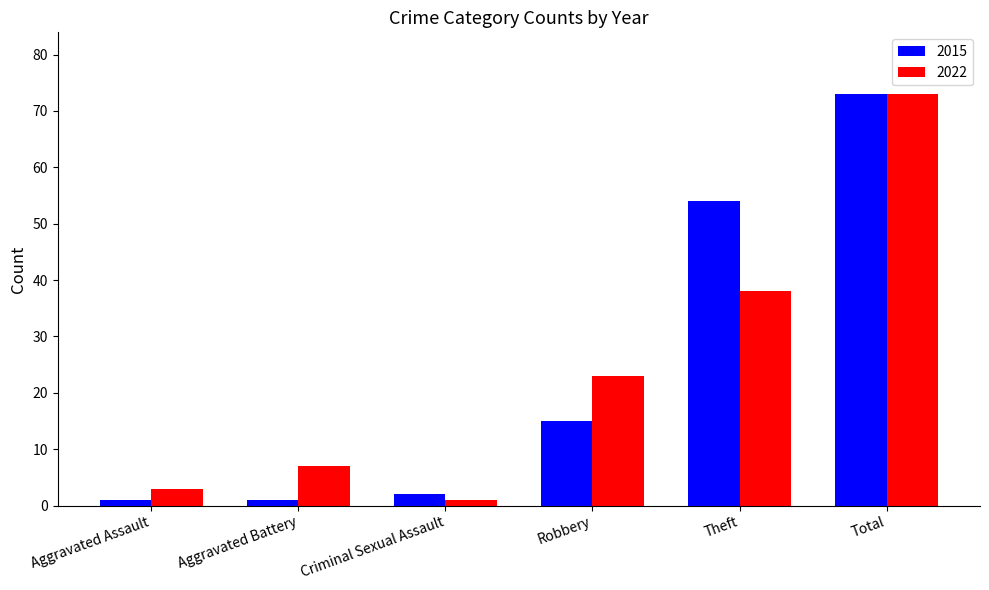

How many bars are there in total?

12